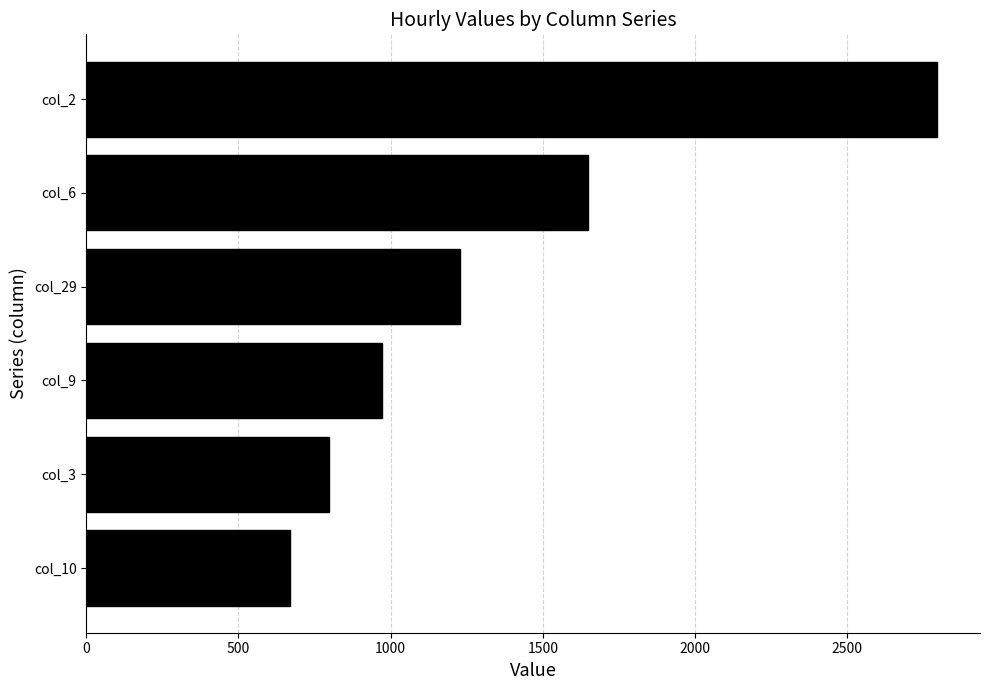

What is the label of the 2nd bar from the top?

col_6